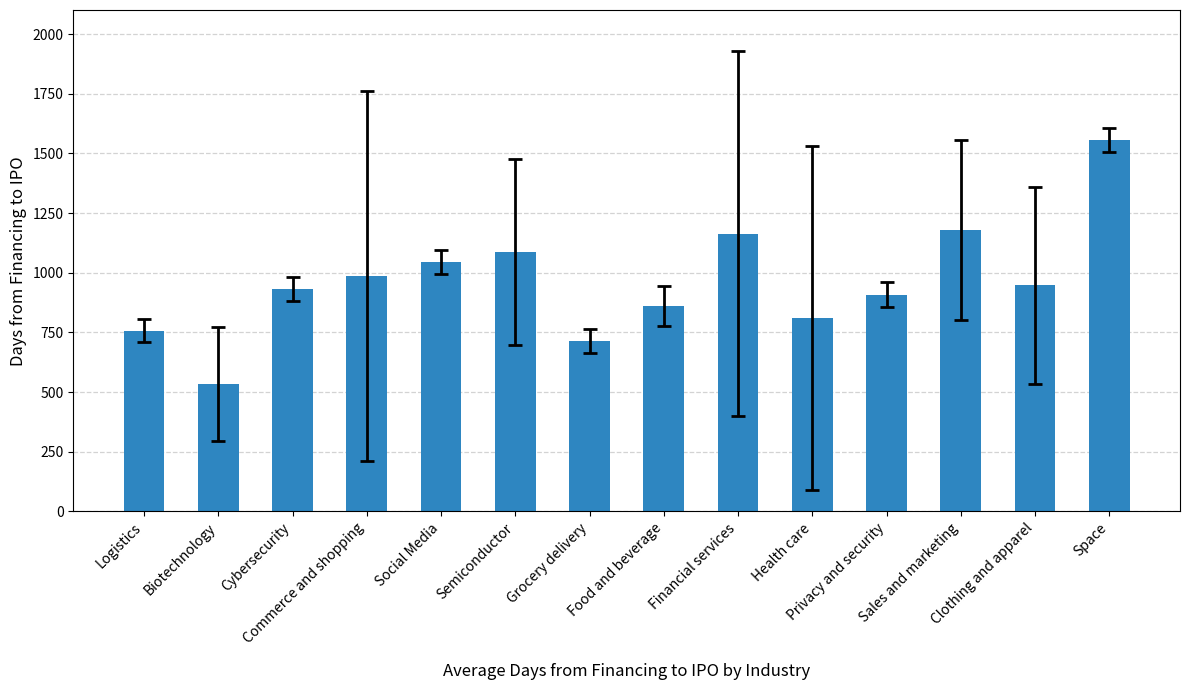

What position from the right is Commerce and shopping?

11